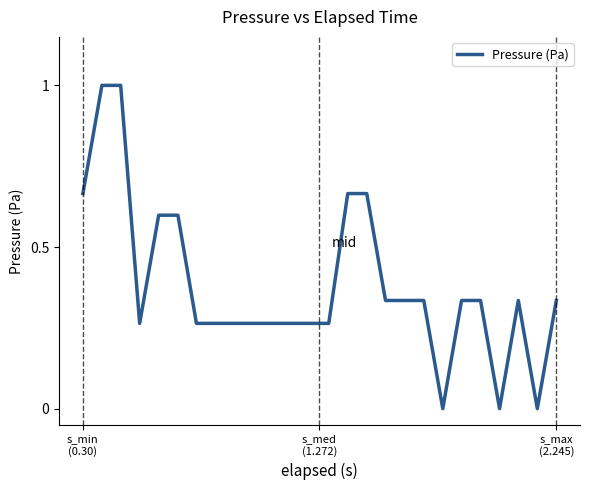

What is the sum of all values?

9.9